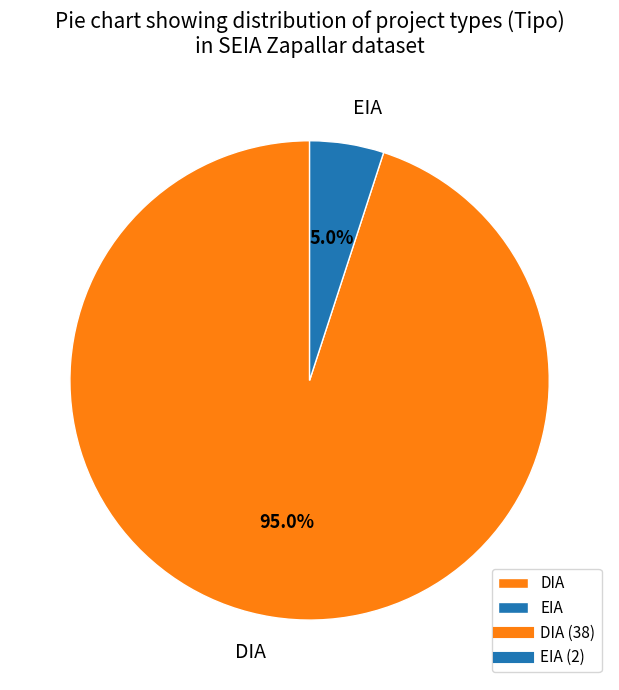

Is the sum of DIA and EIA greater than half?

Yes